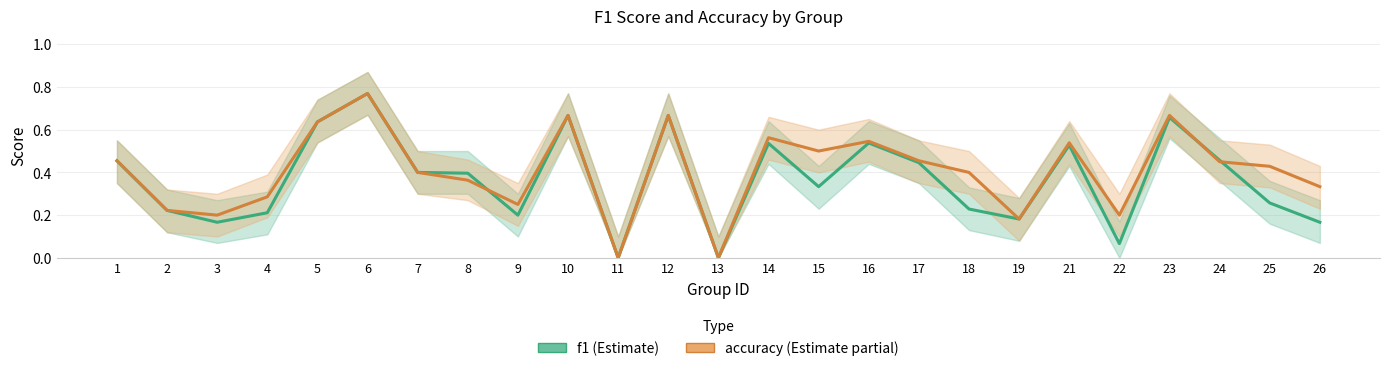

Which series has the largest total across all categories?

accuracy